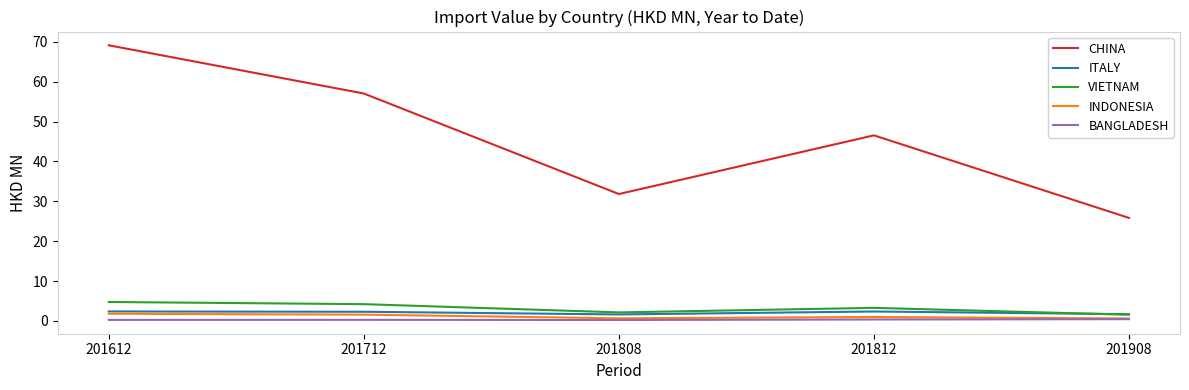

How many series are shown in this chart?

5